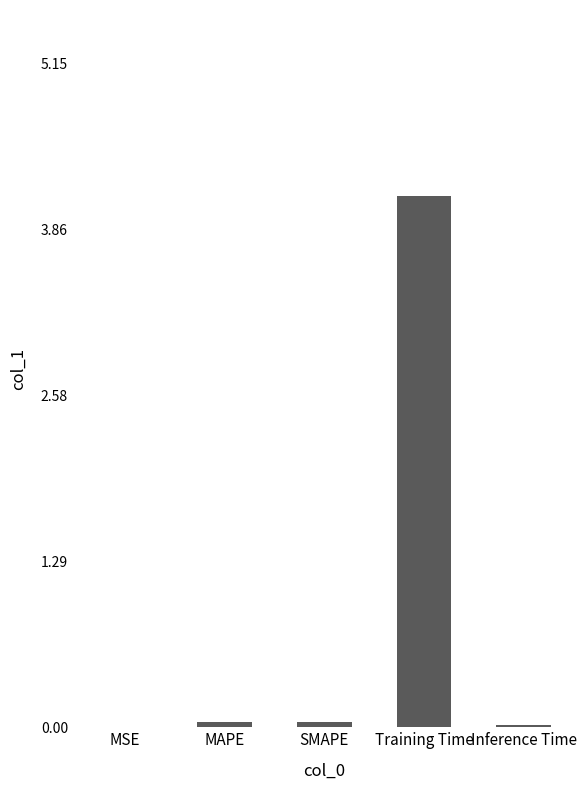

The value at Training Time is 6.4. True or false?

False